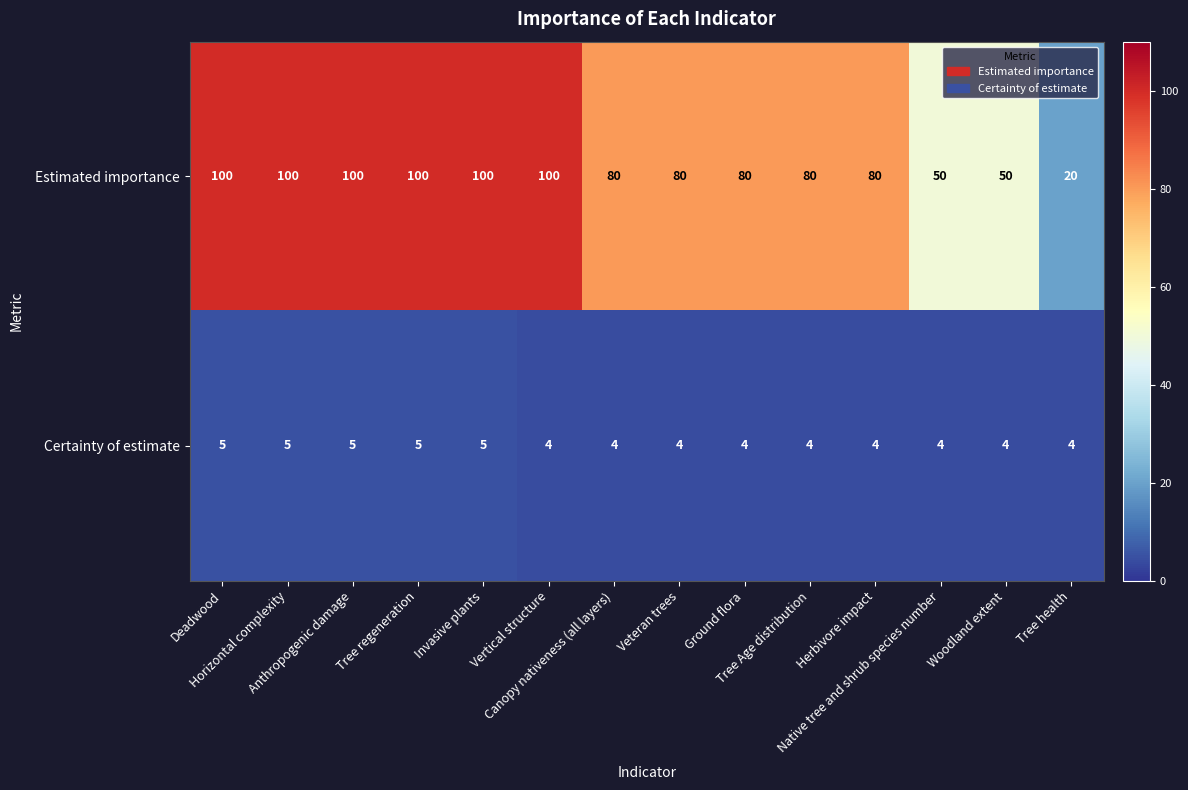

What is the minimum value shown in the chart?

4